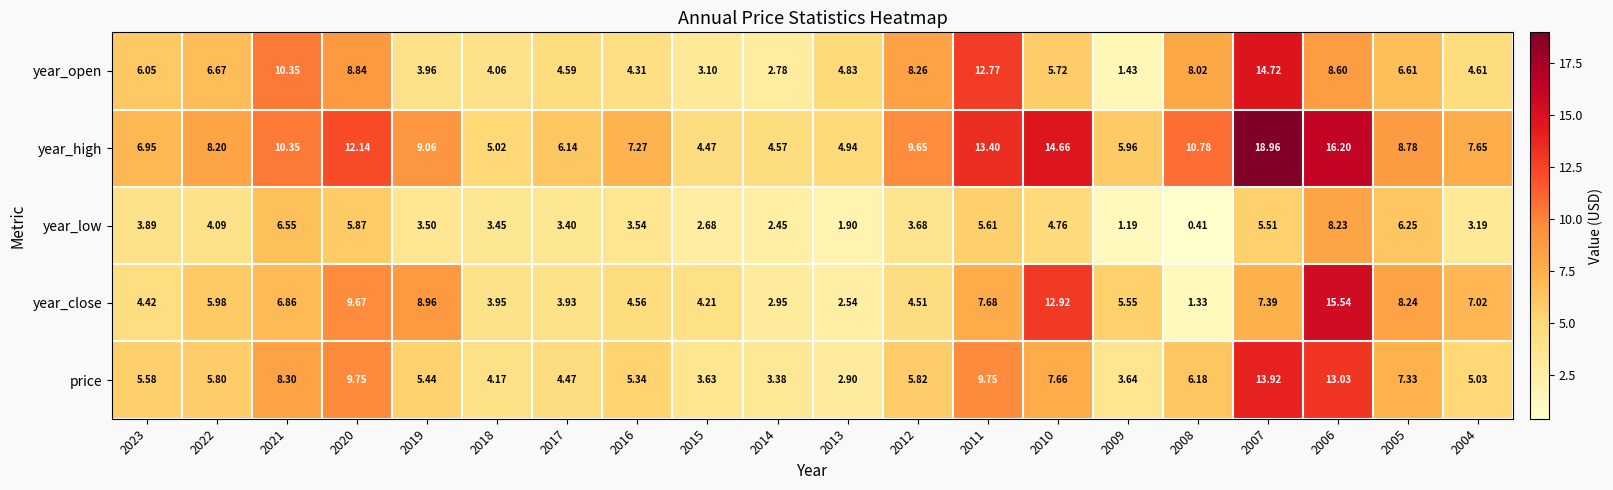

Between 2010 and 2004, which series saw the biggest shift?

year_high